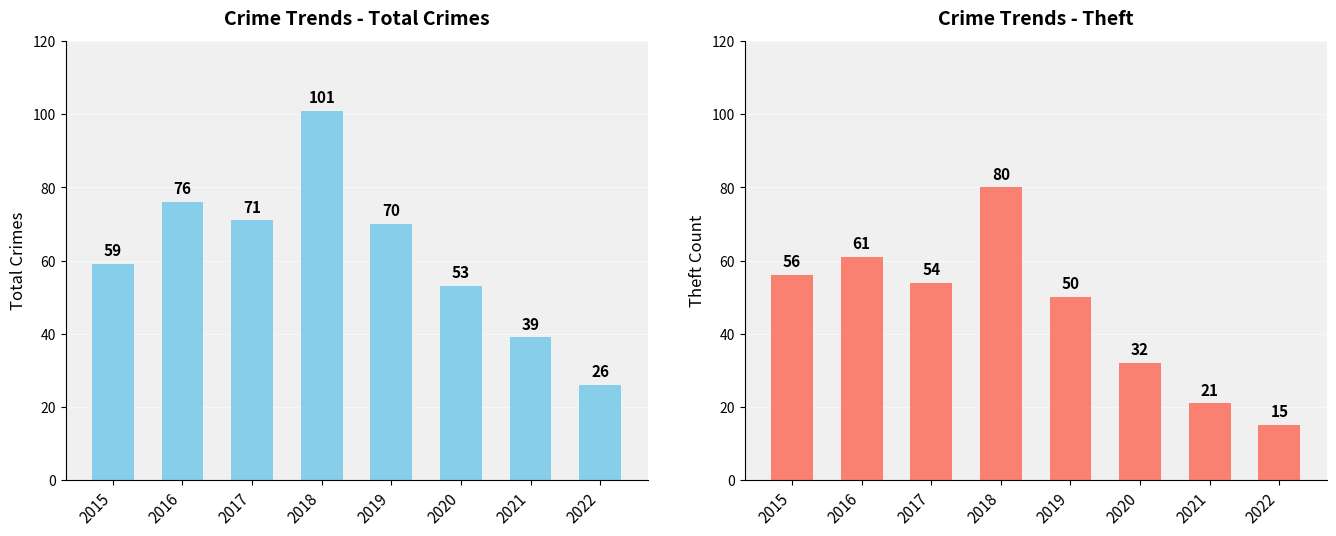

True or false: Theft has a value of 61 at 2016.

True